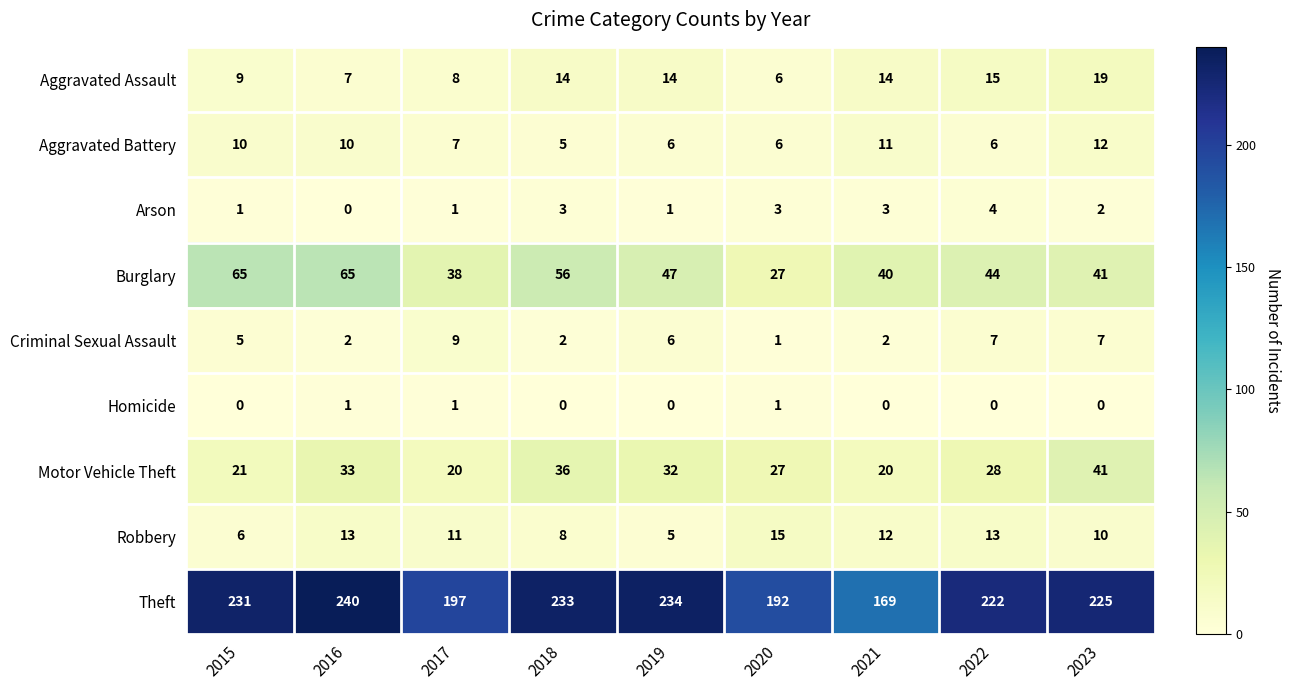

Count the number of categories in the chart.

9